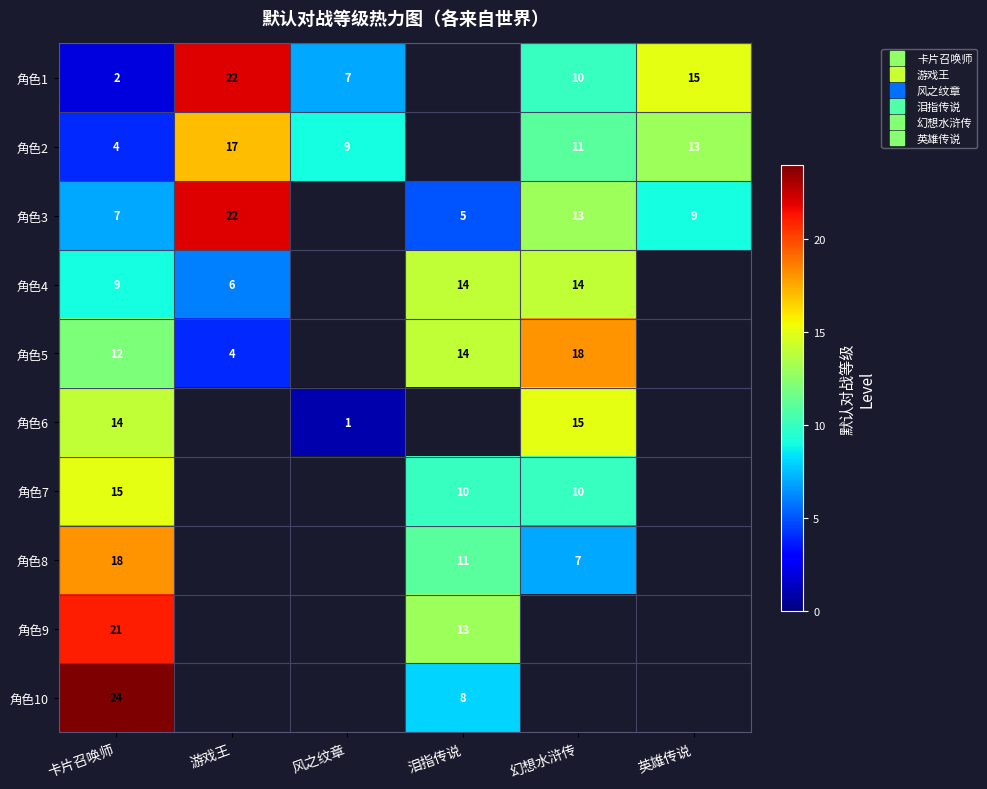

At how many categories does at least one series exceed 1?

6